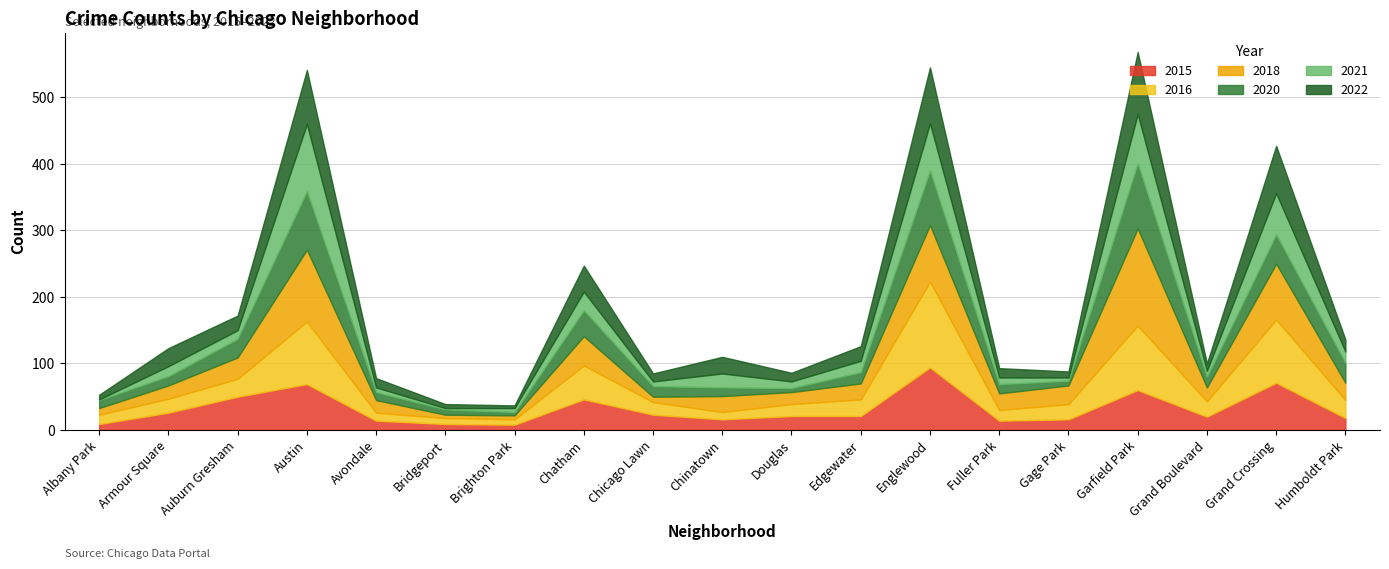

What is the minimum value shown in the chart?

1